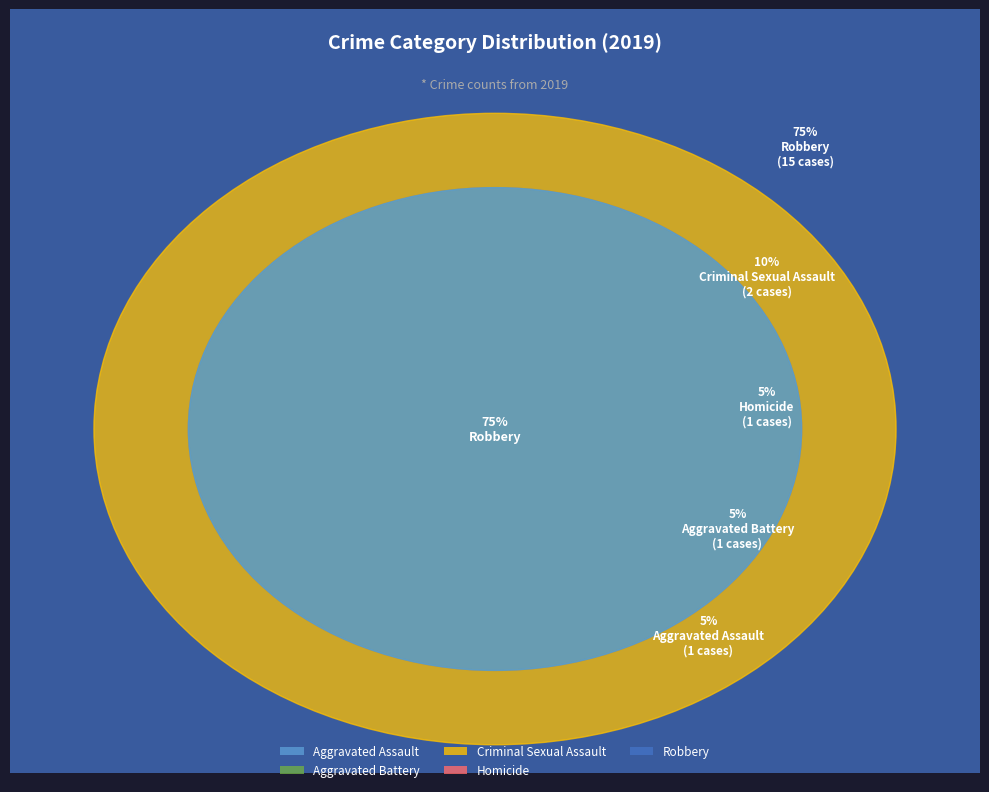

To the nearest percent, what percentage of the pie is Aggravated Assault?

5%